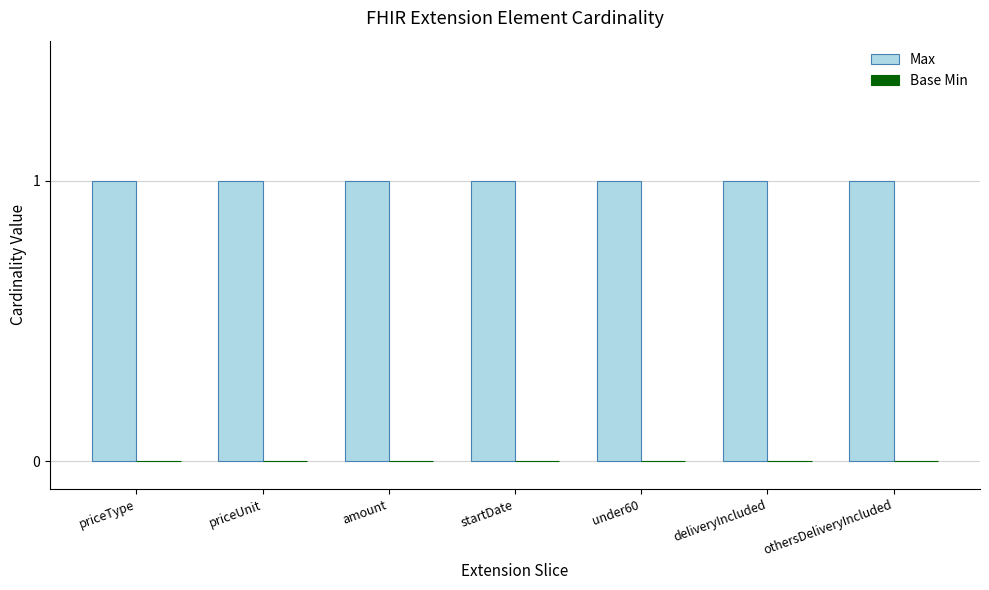

Where is Base Min nearest to the value 0?

priceType